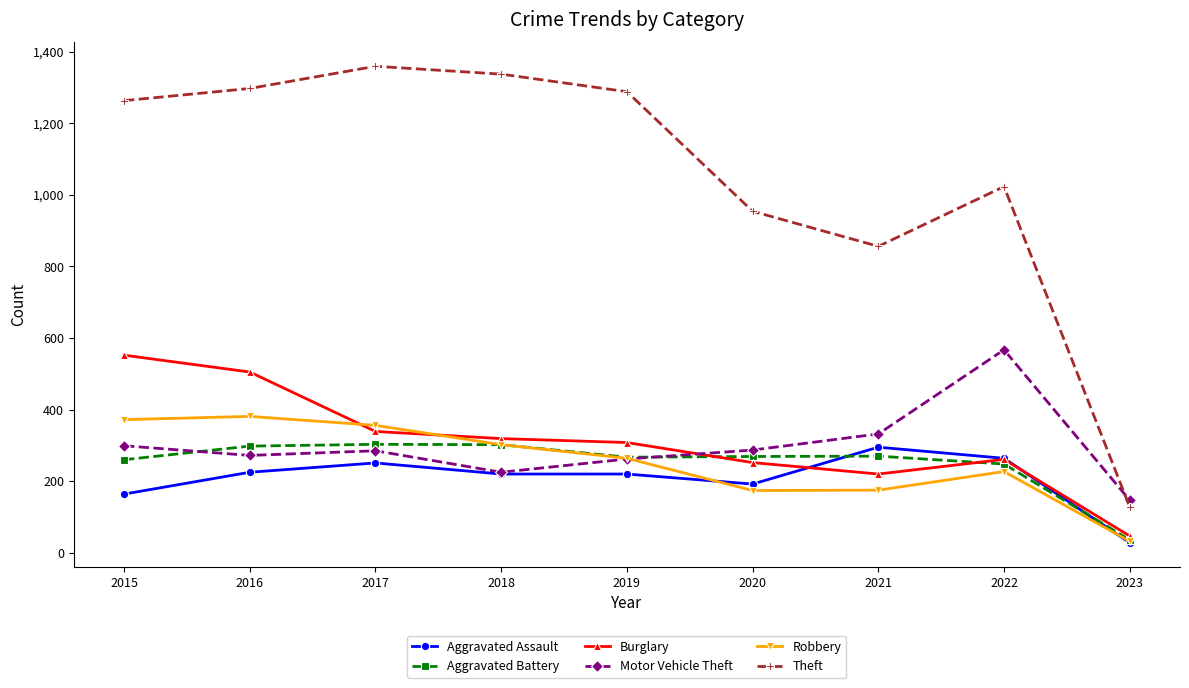

Is the value of Motor Vehicle Theft at 2015 greater than the value of Theft at 2021?

No